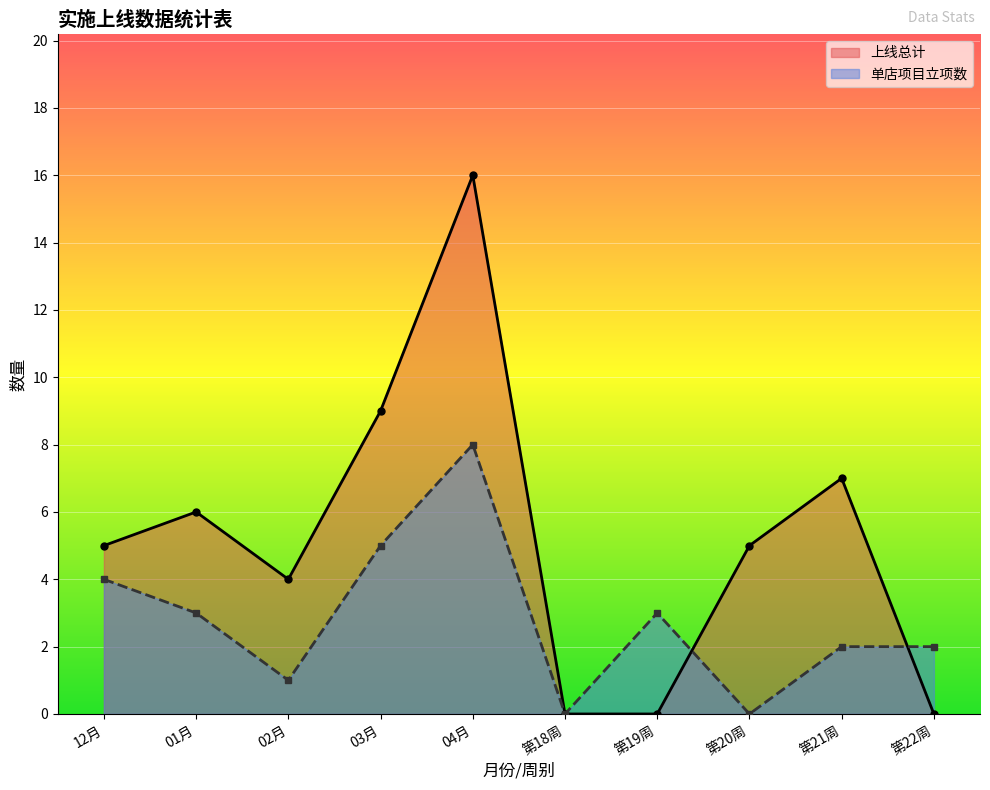

Between 第18周 and 第19周, which series saw the biggest shift?

单店项目立项数